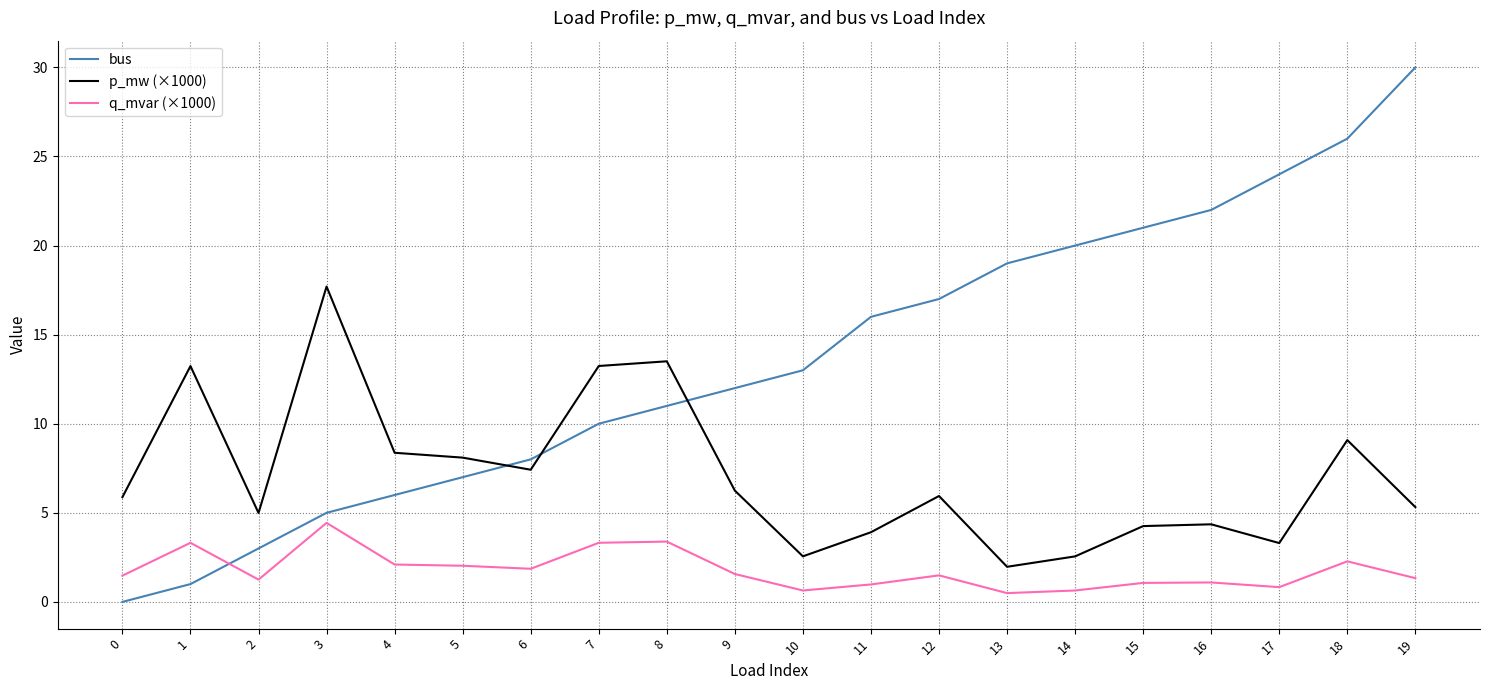

True or false: bus and p_mw (×1000) cross at least once.

True